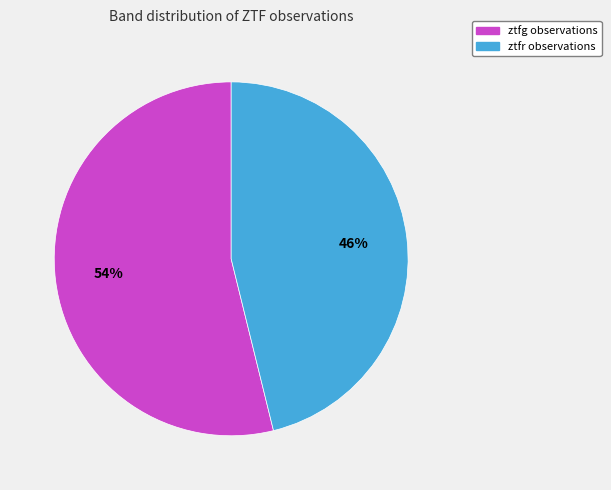

Which category has the biggest portion of the pie?

ztfg